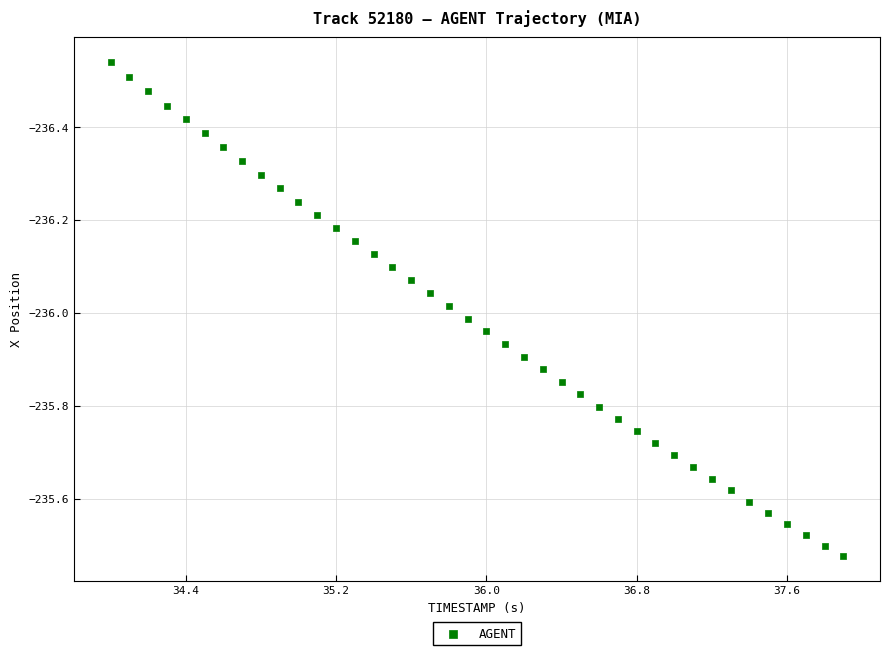

What is the range of X values (max minus min)?

3.9